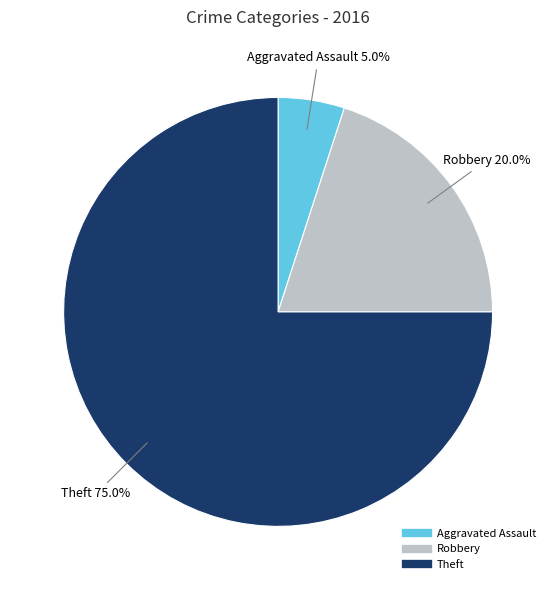

Is it true that Aggravated Assault is 11% of the pie?

False